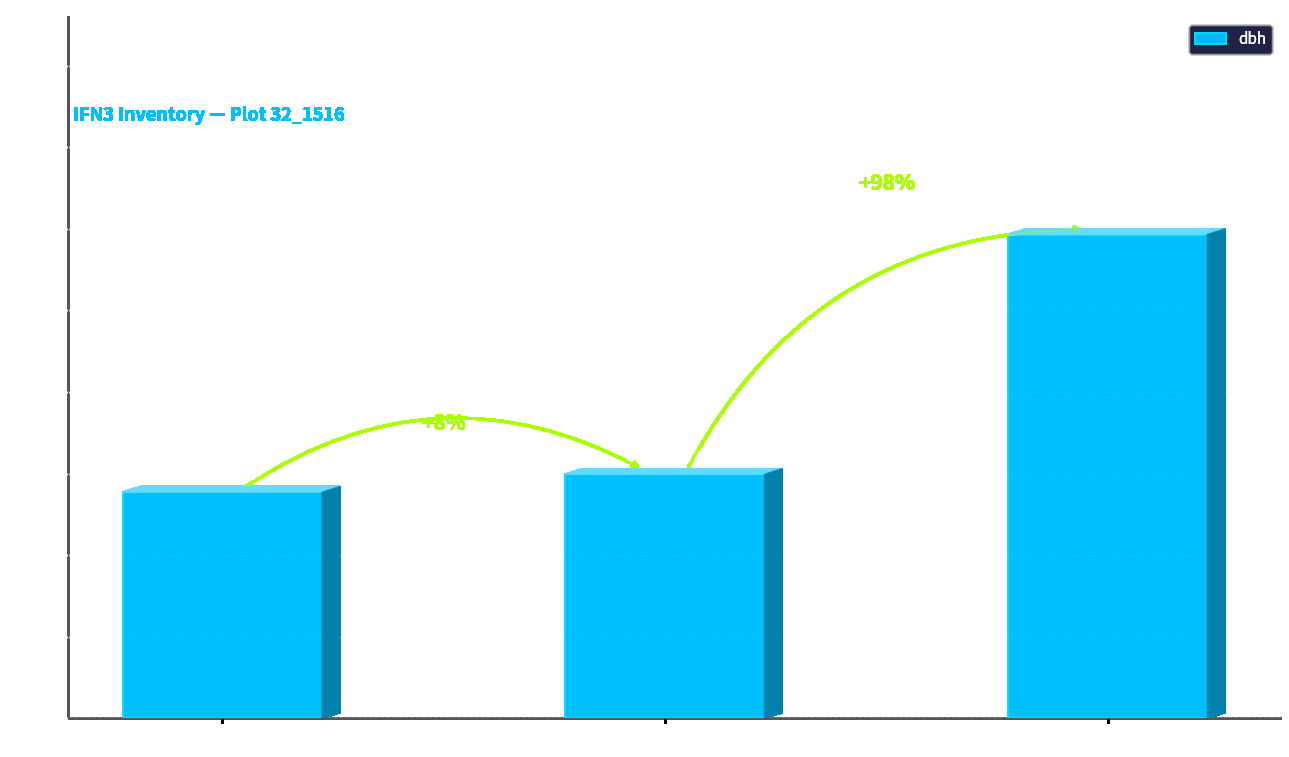

Are the bars horizontal?

No